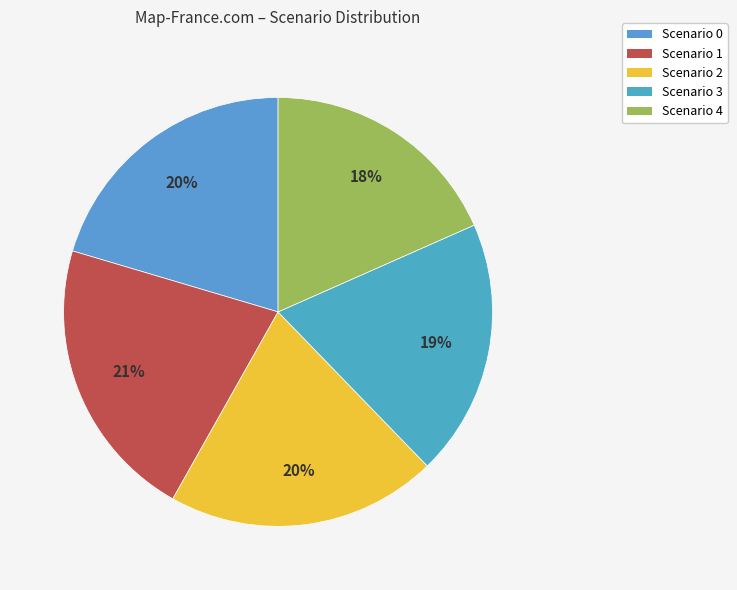

Is it true that Scenario 0 is 20% of the pie?

True